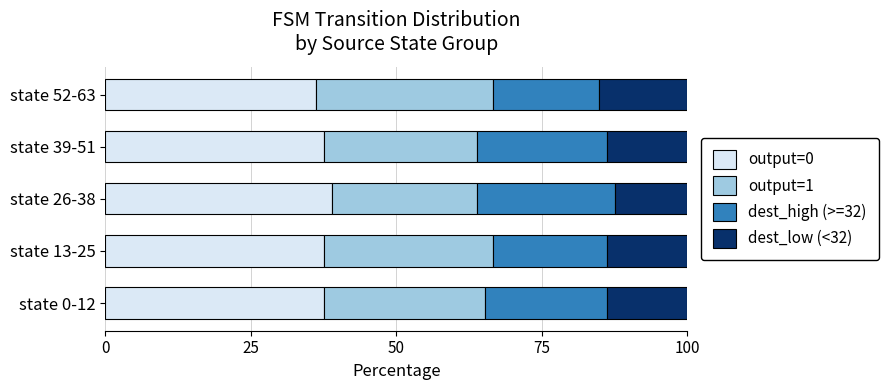

What is the minimum value for output=0?

36.1